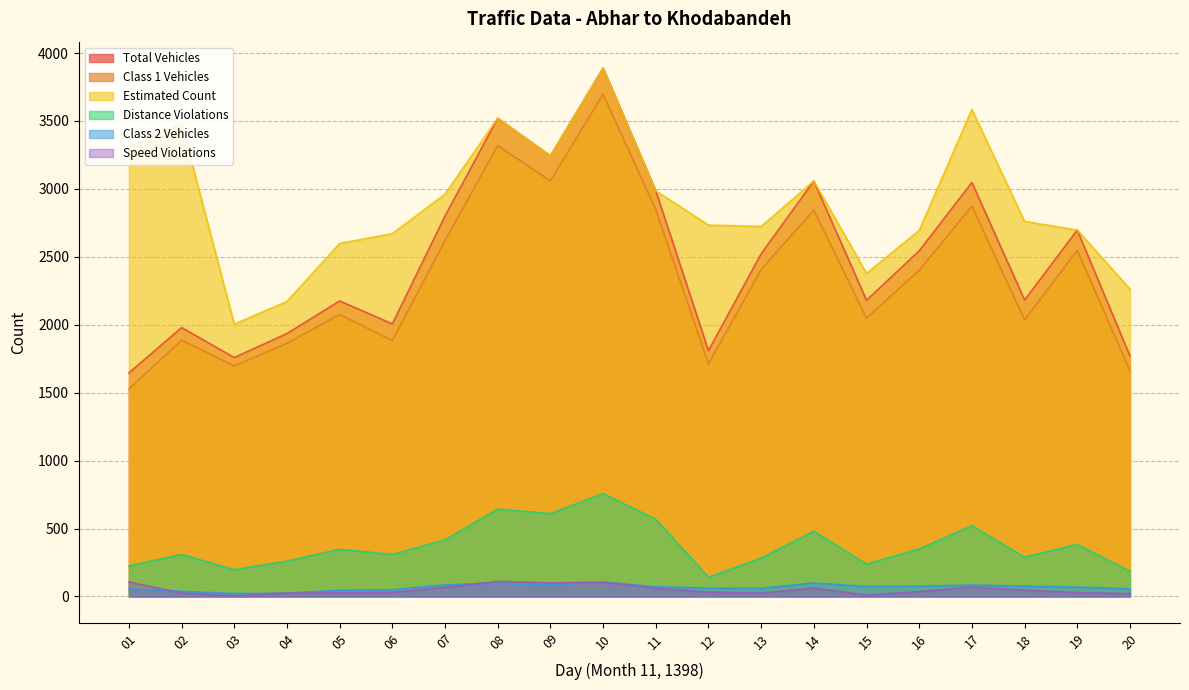

Which series has the widest spread of values?

Total Vehicles